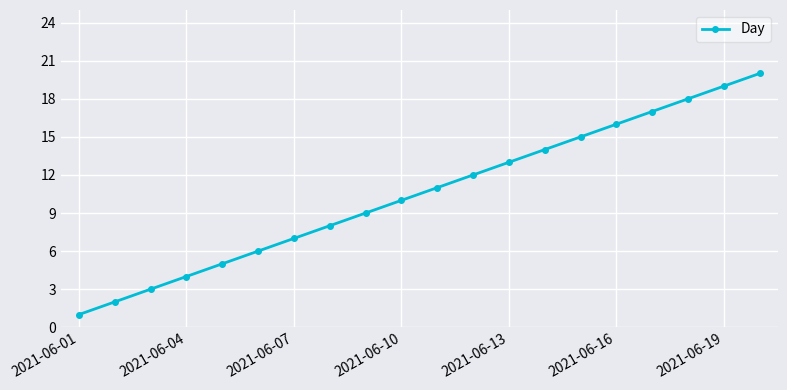

What is the maximum value shown in the chart?

20